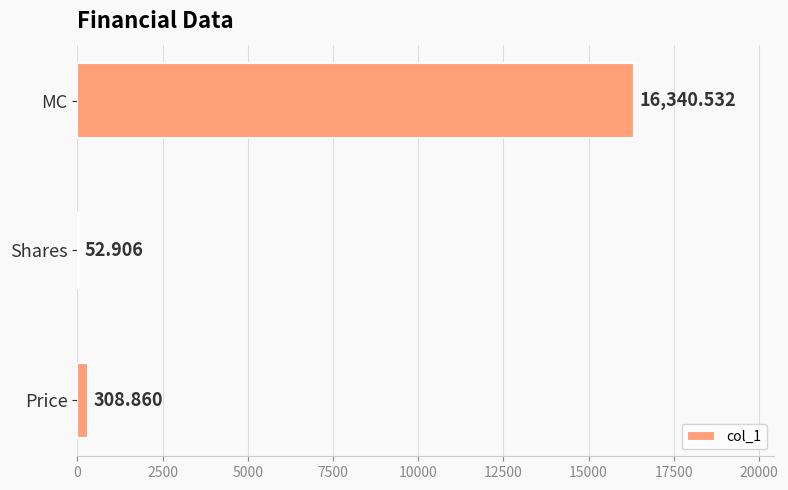

Which label corresponds to the largest value in the chart?

MC